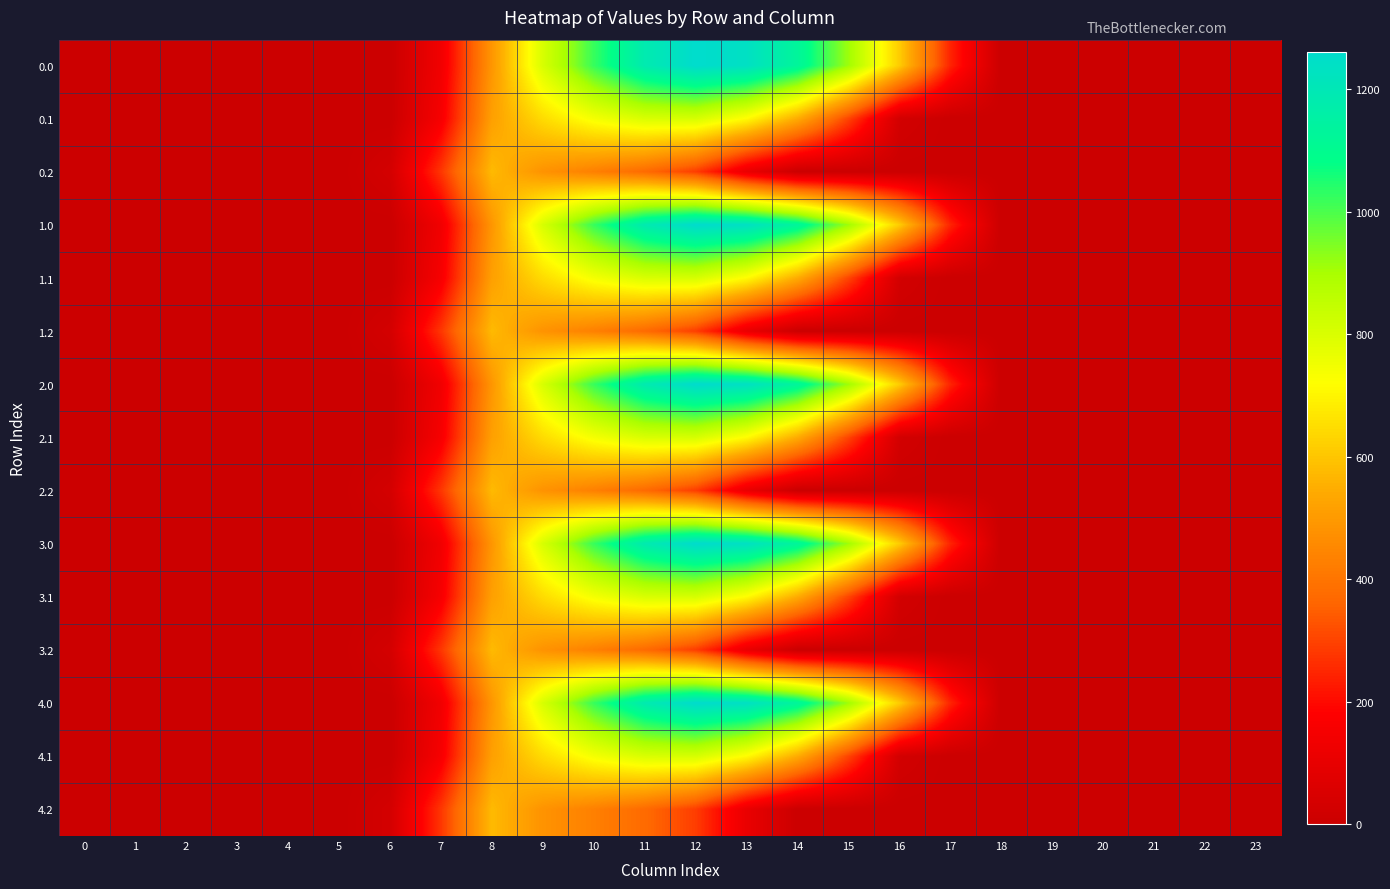

Rank the series by their maximum value, from highest to lowest.

0.0, 1.0, 2.0, 3.0, 4.0, 0.1, 1.1, 2.1, 3.1, 4.1, 0.2, 1.2, 2.2, 3.2, 4.2